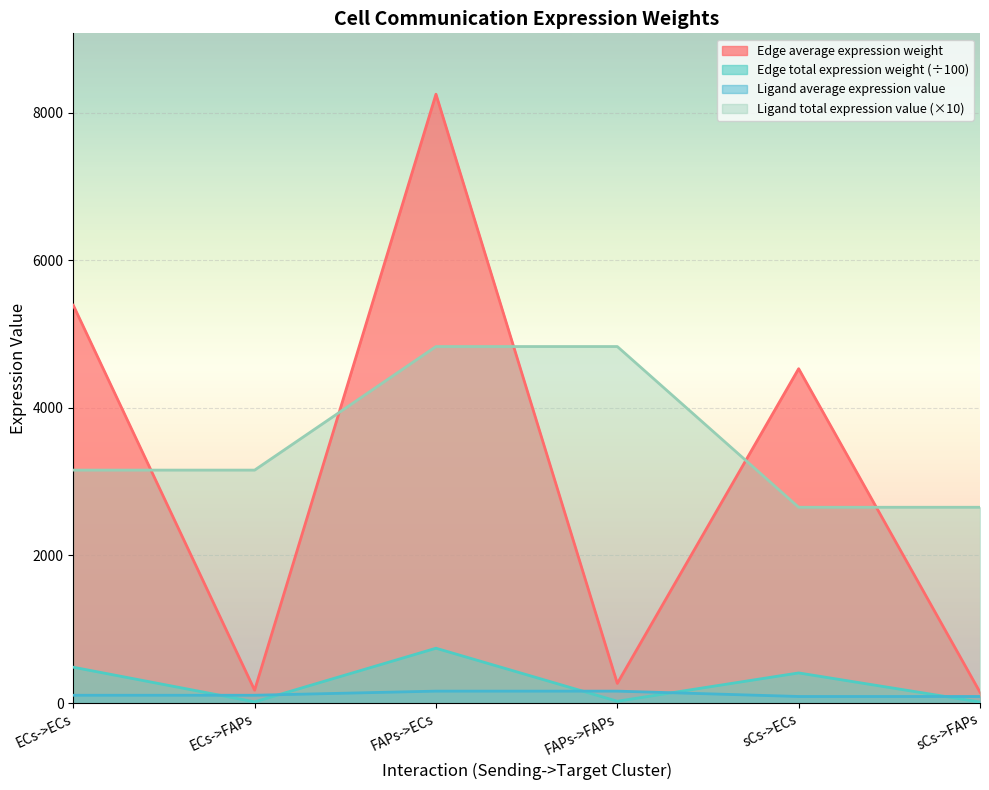

Which category has the highest value across all series?

FAPs->ECs